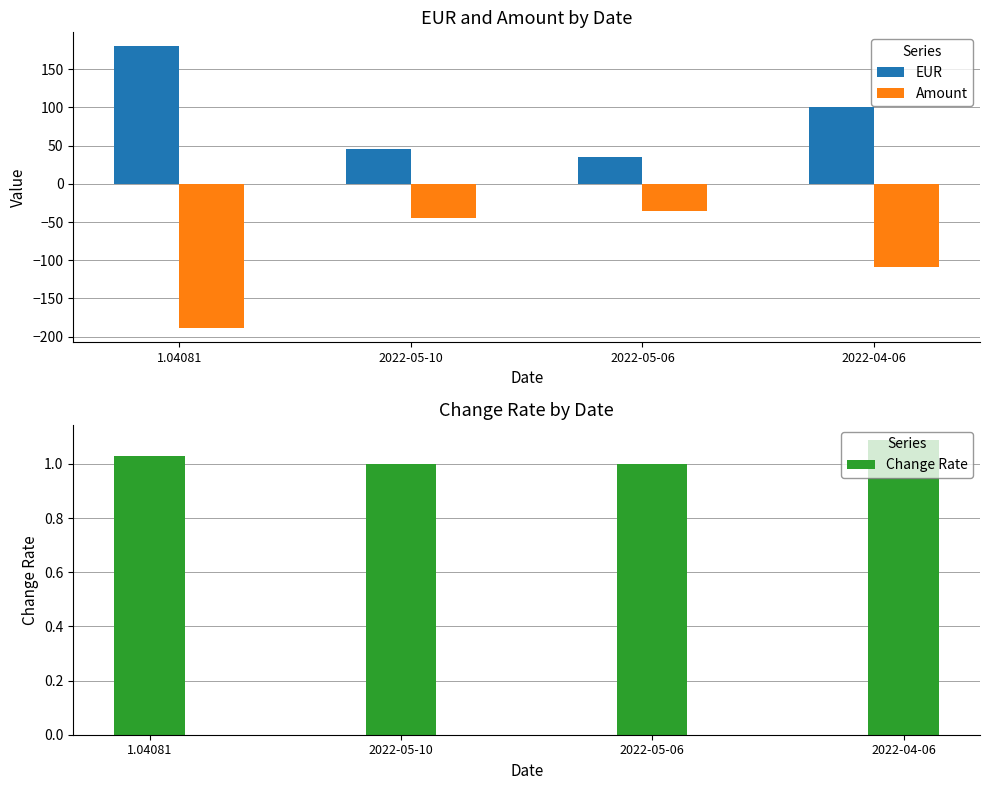

Count the number of categories in the chart.

4